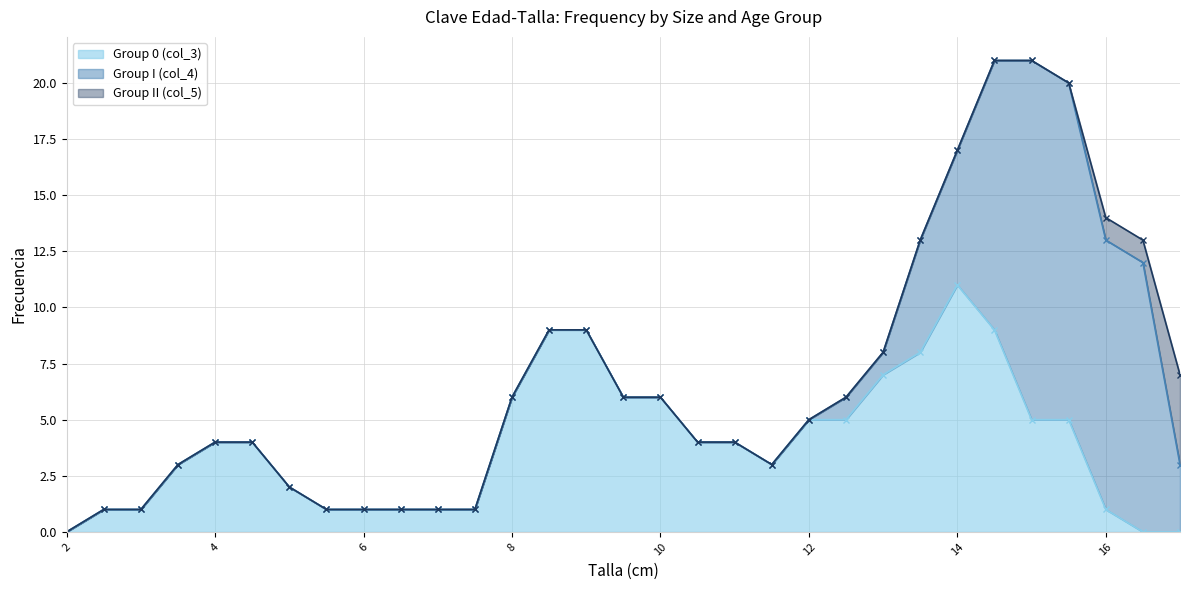

Between 5.5 and 13.0, which is larger?

13.0